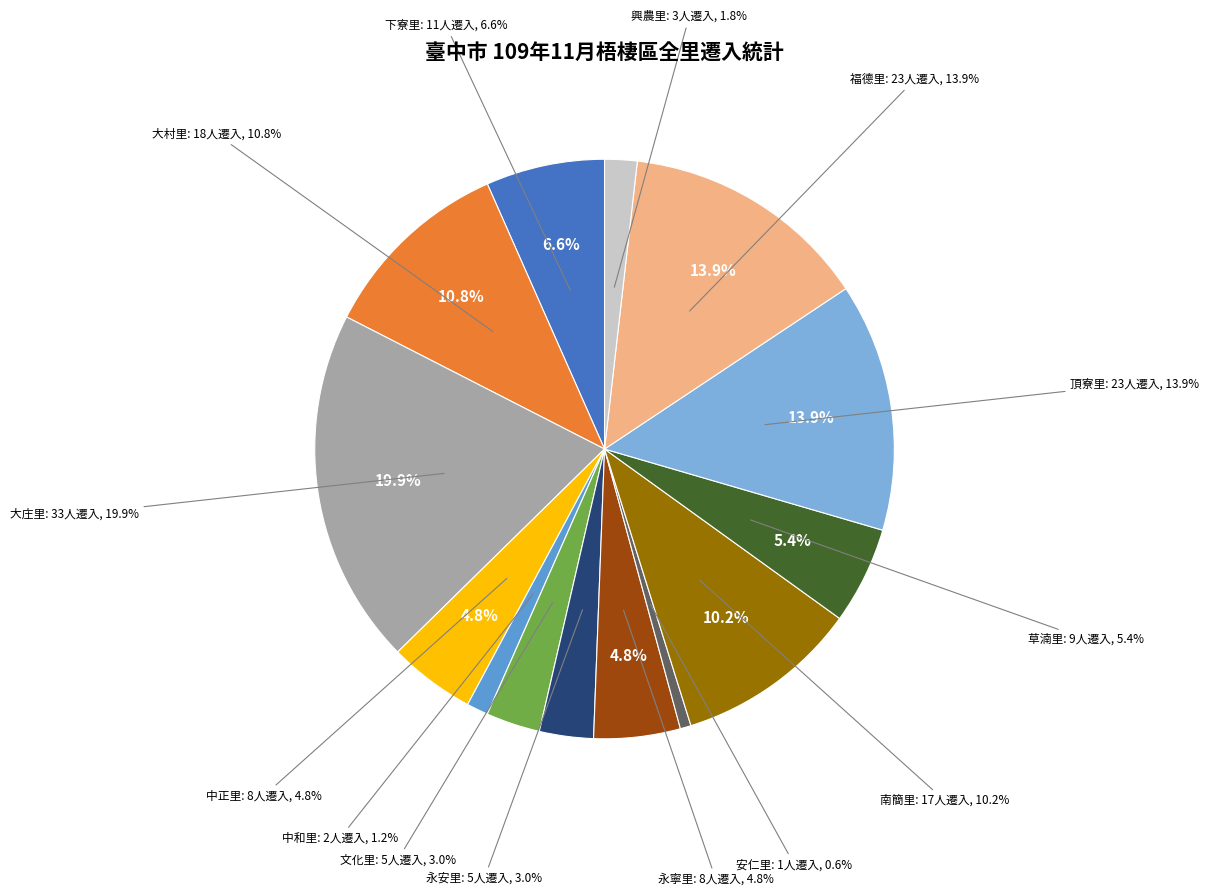

Combined, what portion of the pie is 安仁里 and 大村里?

11.4%